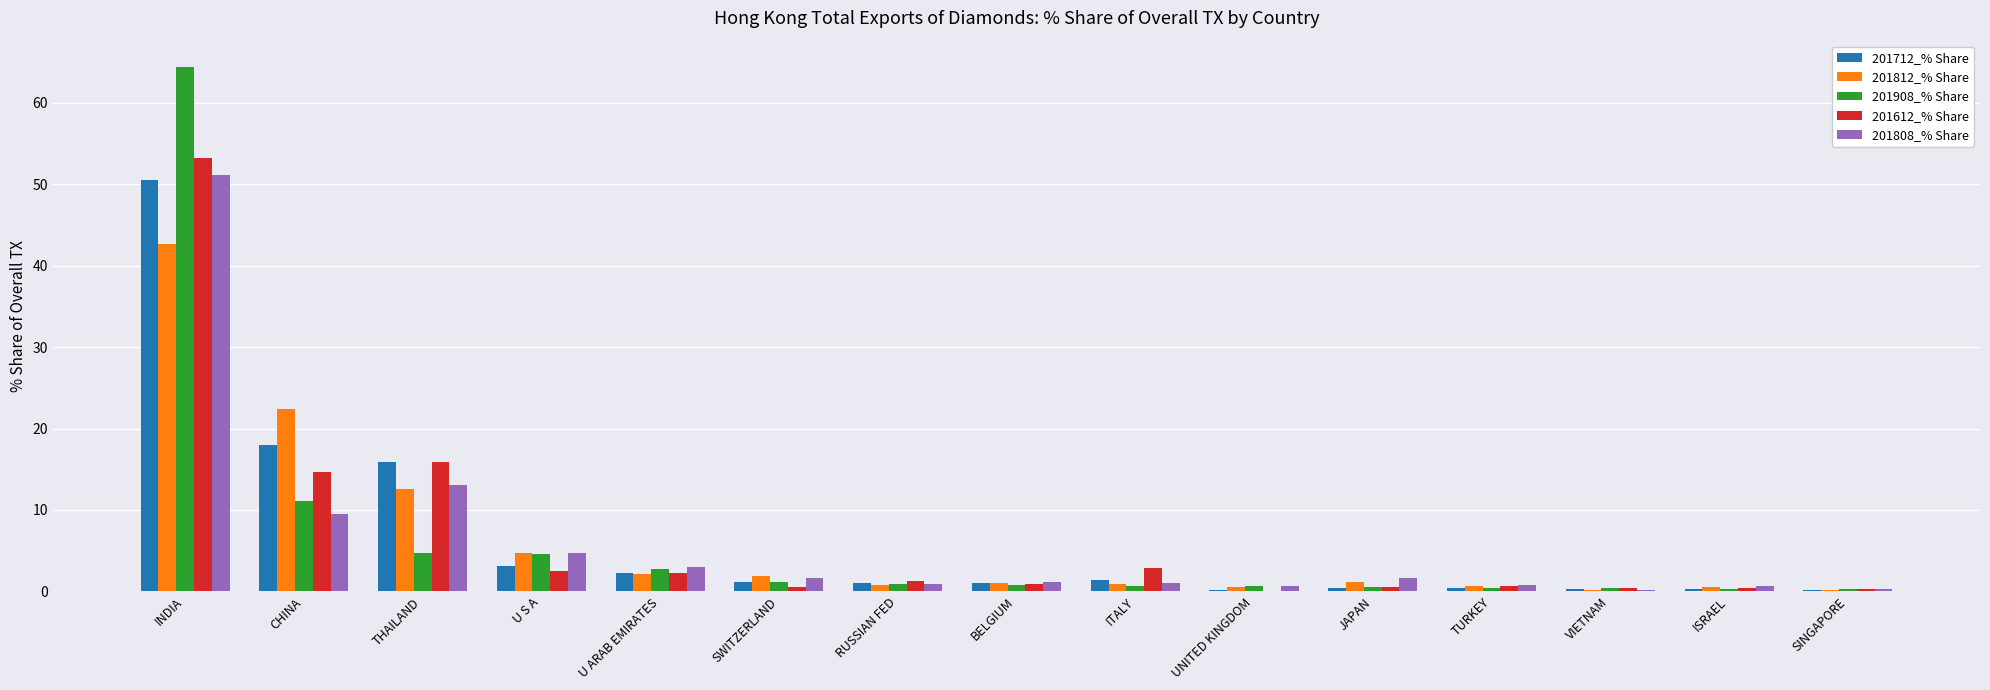

Between CHINA and U S A, which series saw the biggest shift?

201812_% Share